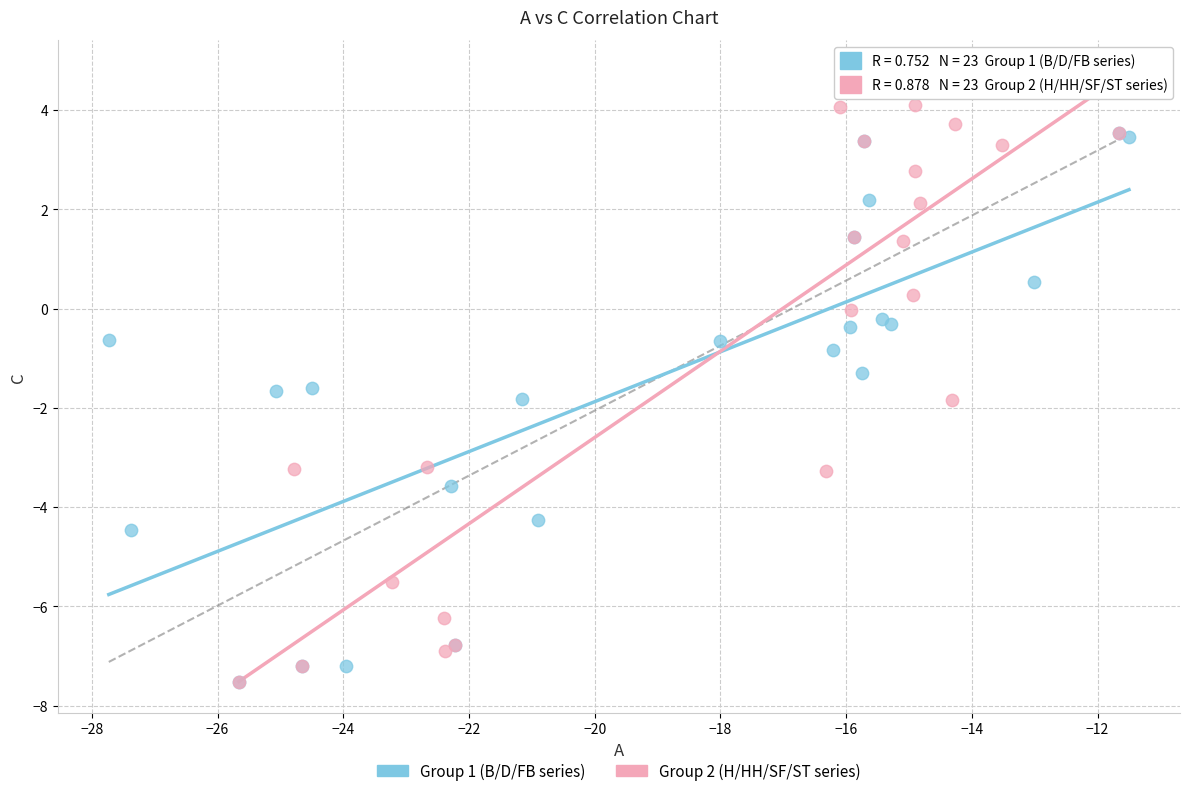

Which series reaches the maximum Y coordinate?

Group 2 (H/HH/SF/ST series)